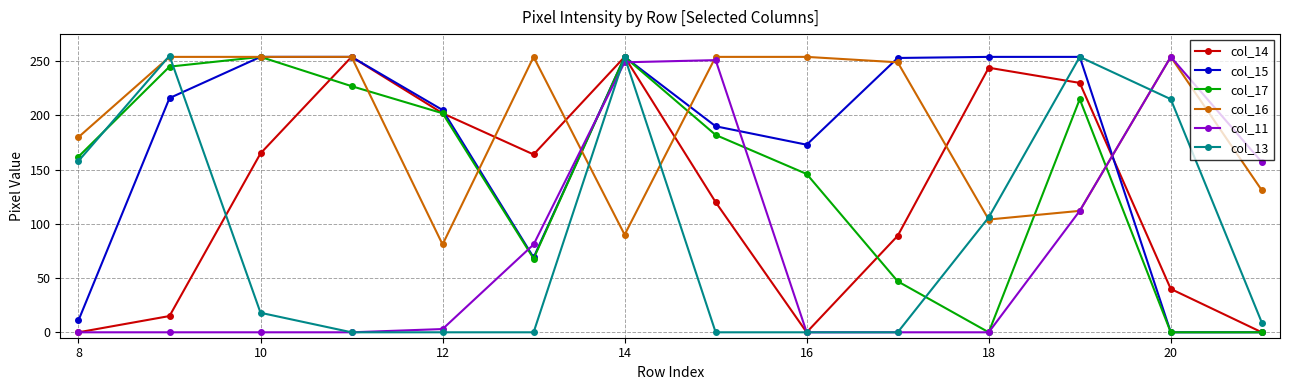

True or false: col_14 has more than 0 points higher than both neighbors.

True